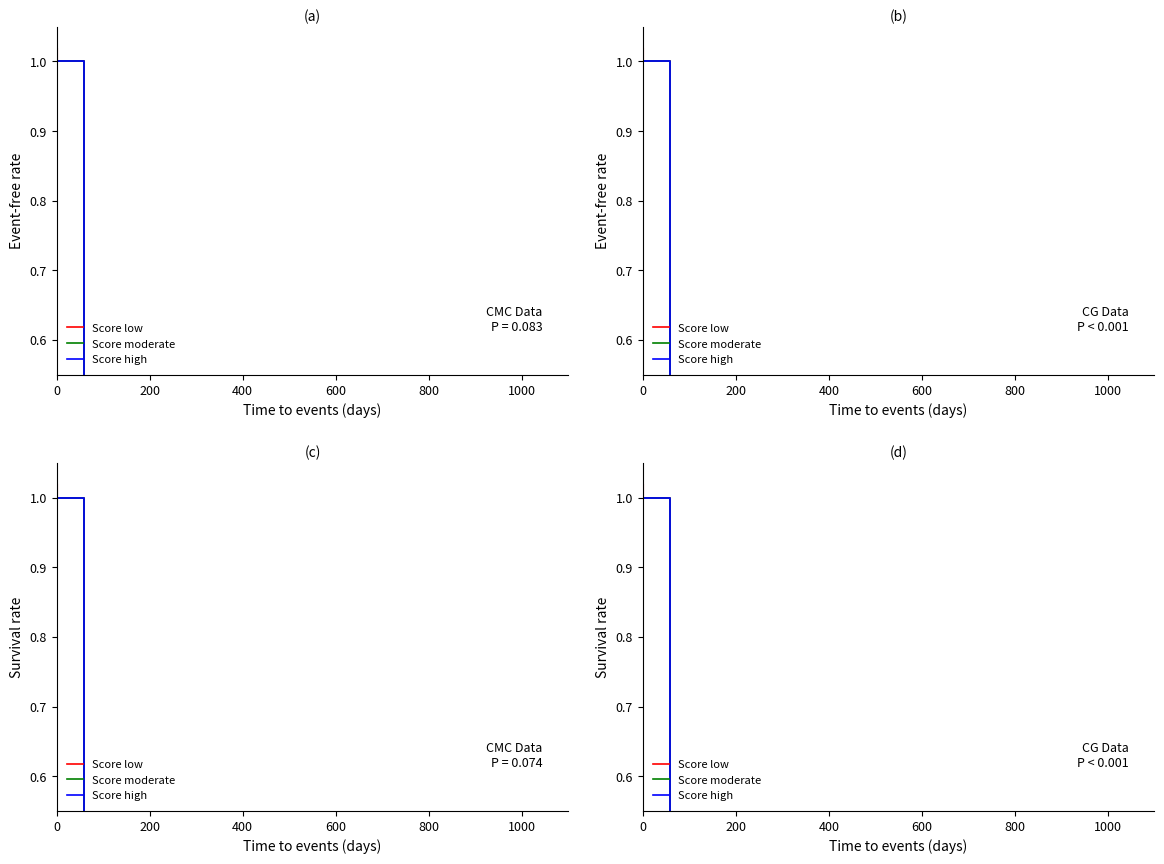

Reading left to right, extract all data points from this chart.

Score low: 1.0	0.1	0.1	0.0	0.0	0.0	0.0	0.0	0.0	0.0	0.0	0.0	0.0	0.0	0.0	0.0	0.0	0.0	0.0	0.0
Score moderate: 1.0	0.1	0.1	0.1	0.1	0.0	0.0	0.0	0.0	0.0	0.0	0.0	0.0	0.0	0.0	0.0	0.0	0.0	0.0	0.0
Score high: 1.0	0.3	0.2	0.2	0.2	0.1	0.1	0.1	0.0	0.0	0.0	0.0	0.0	0.0	0.0	0.0	0.0	0.0	0.0	0.0